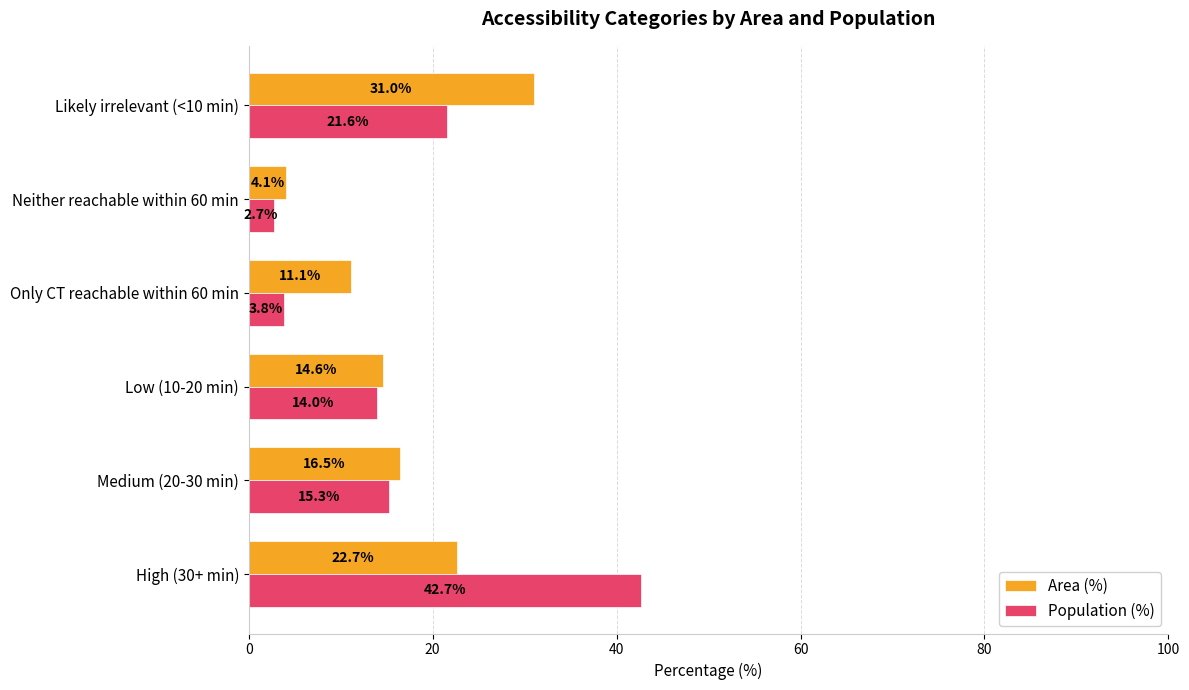

What is the difference between the maximum and second lowest values in the Area (%) series?

19.9